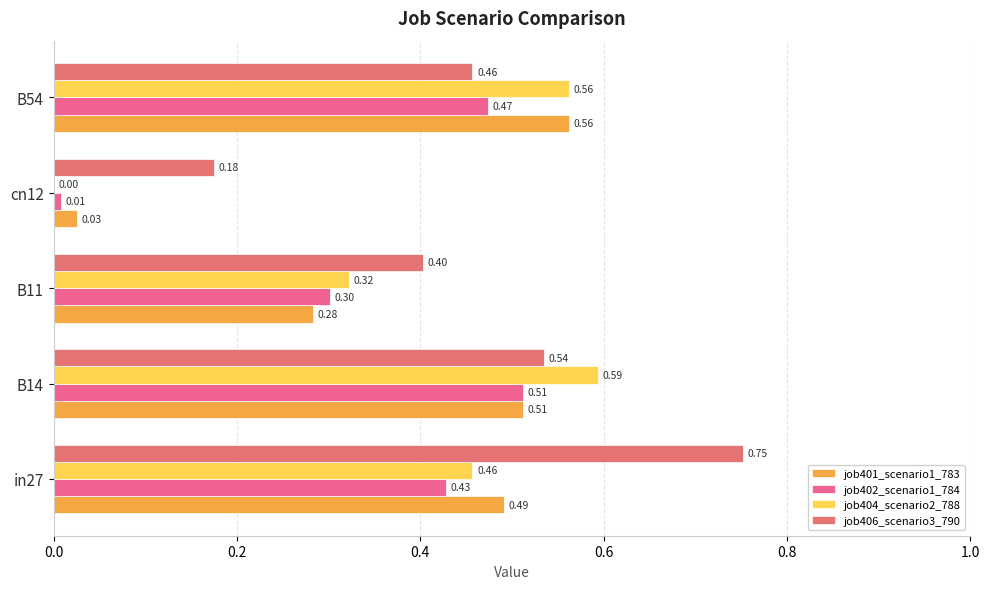

What is the value of the job401_scenario1_783 bar at the 5th from the left?

0.6